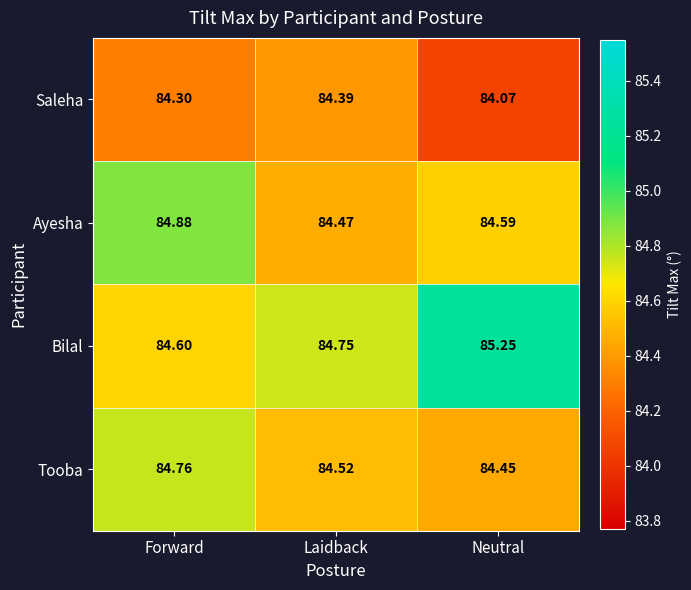

Which series has the largest range (max minus min)?

Bilal